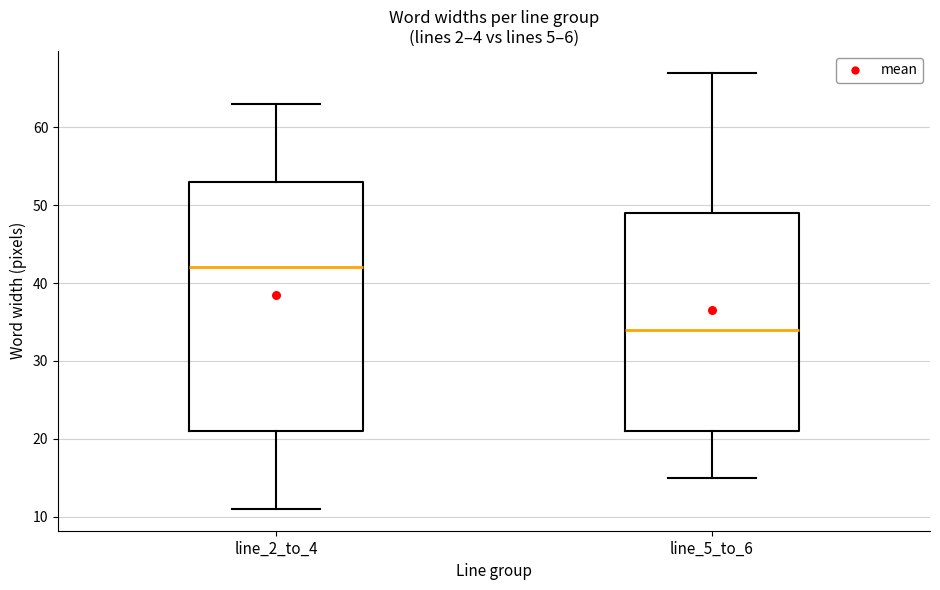

Reading left to right, transcribe this box plot: for each box, give where its median line is, the range the box spans, and where its two whiskers end, as read against the y-axis. The values are not printed on the chart, so give them approximately, as read against the axis.

line_2_to_4: median 42, box 21 to 53, whiskers 11 to 63
line_5_to_6: median 34, box 21 to 49, whiskers 15 to 67